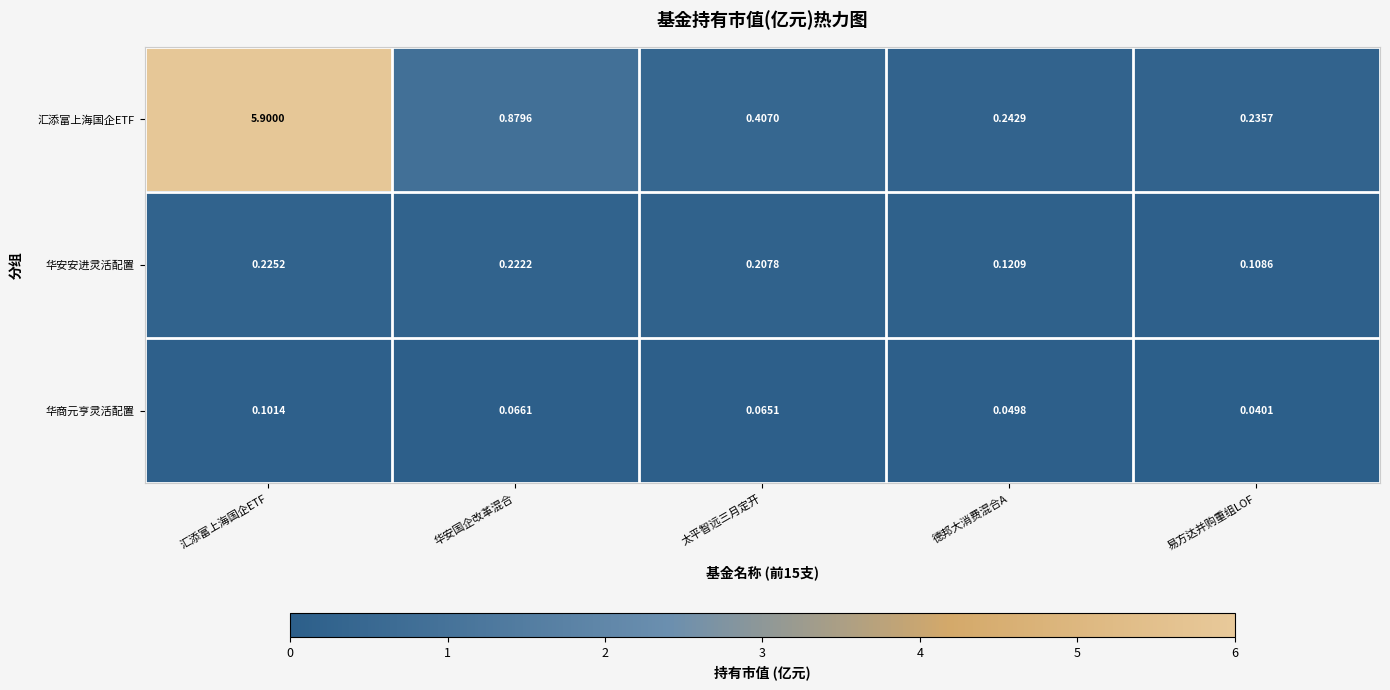

Where is 华安安进灵活配置 nearest to the value 0?

易方达并购重组LOF